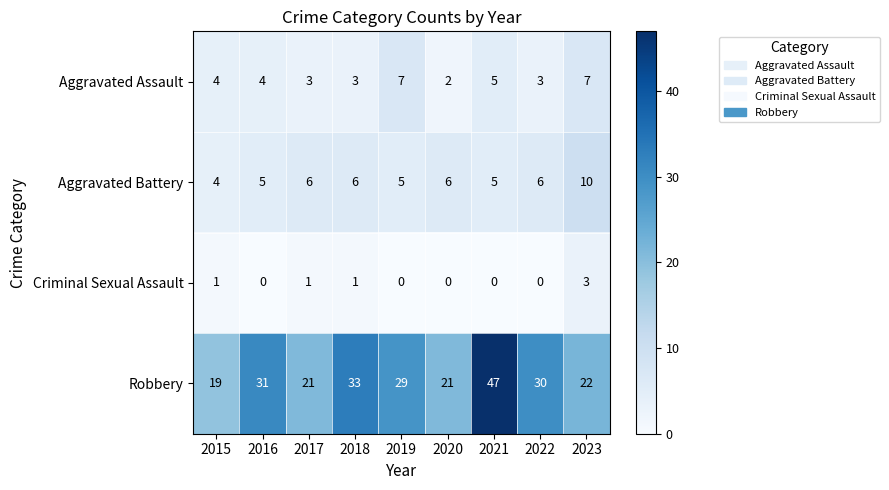

What is the difference between the highest and lowest values at 2016?

31